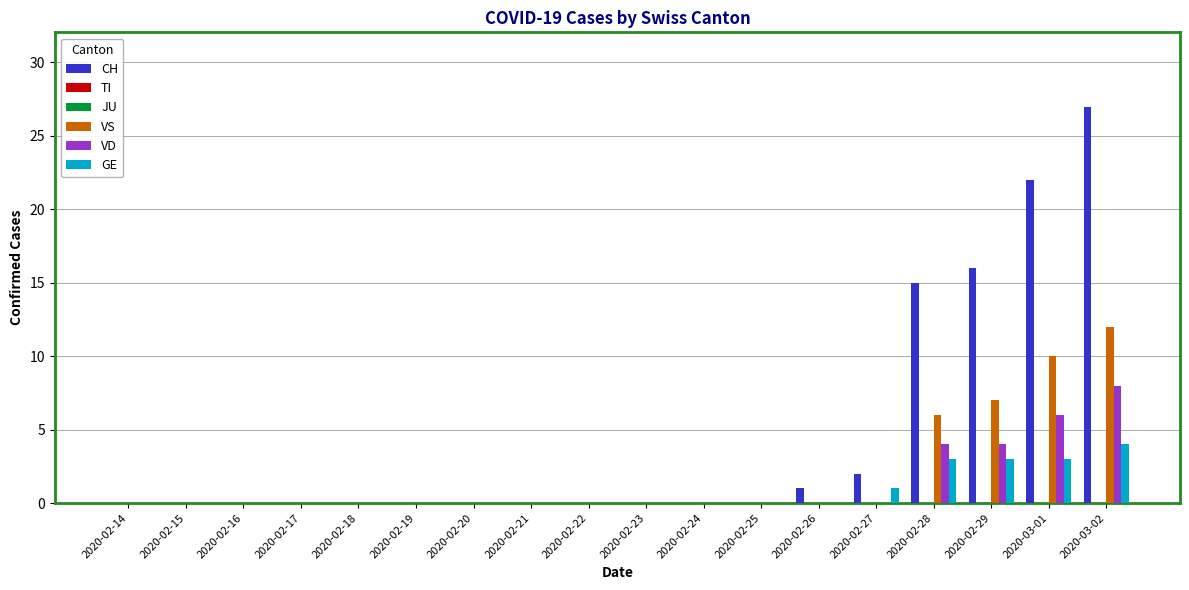

Which category has the lowest value across all series?

2020-02-14